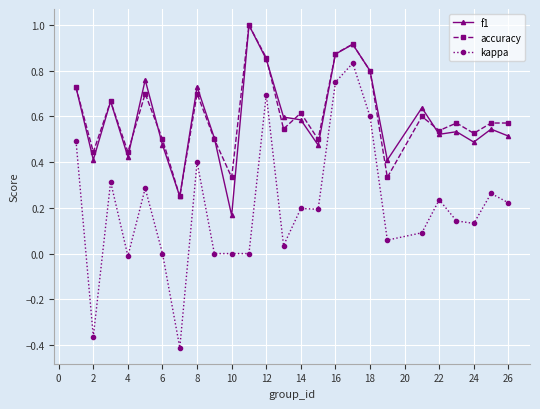

True or false: f1 and kappa cross at least once.

False